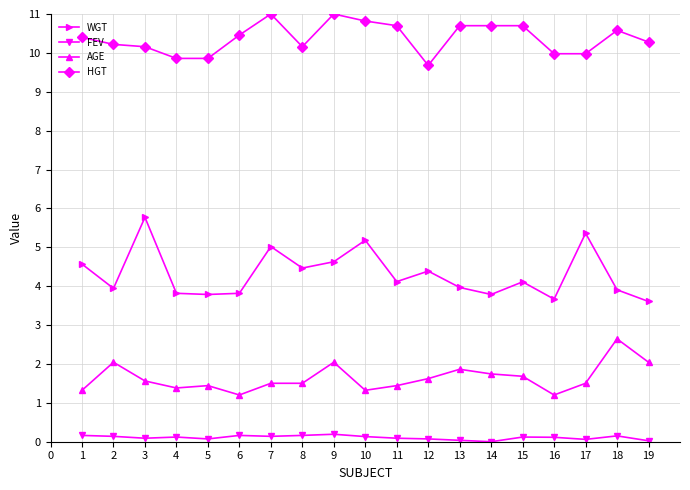

Which series has the largest range (max minus min)?

WGT